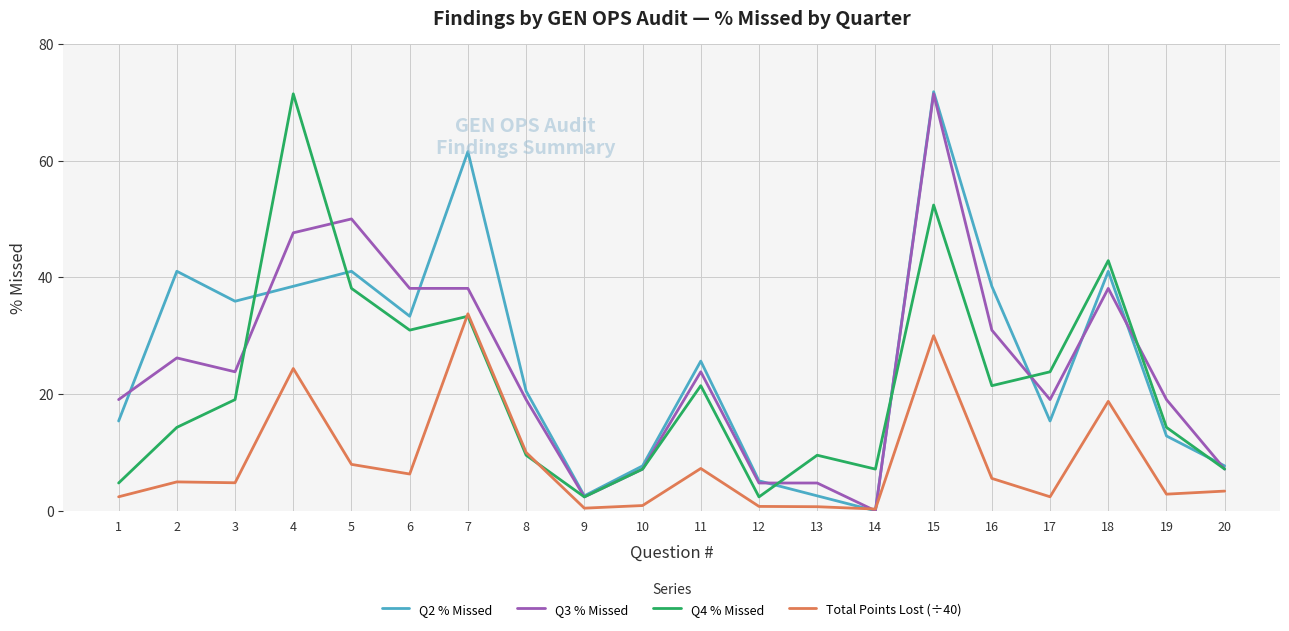

Rank the series at 4 from lowest to highest value.

Total Points Lost (÷40), Q2 % Missed, Q3 % Missed, Q4 % Missed